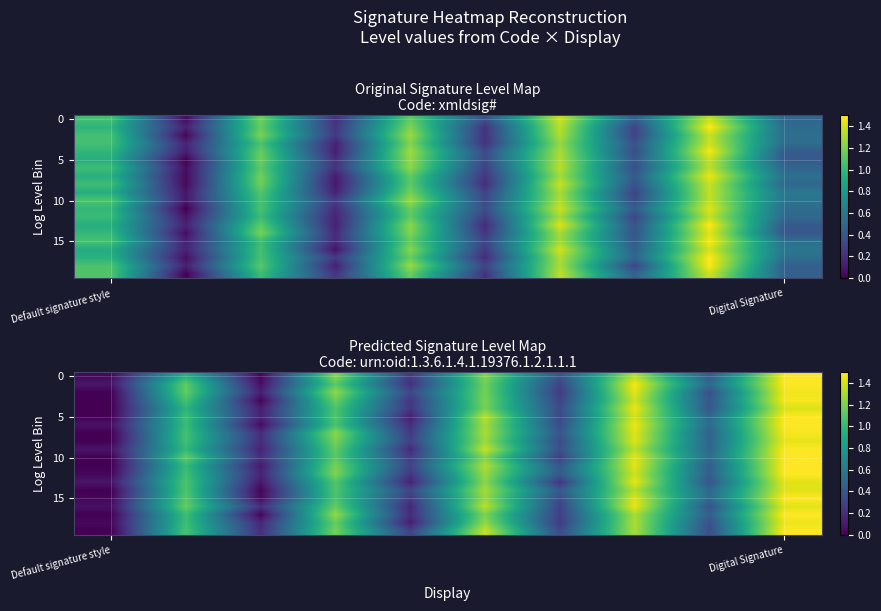

What is the total value across all series at 2?

2.3